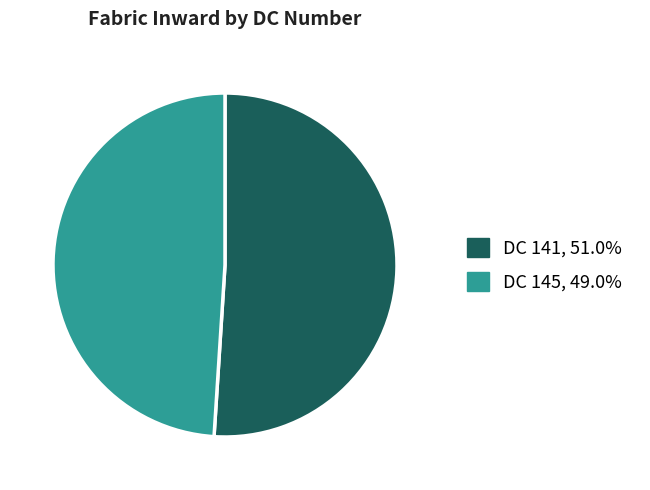

Does any single category account for the majority?

Yes